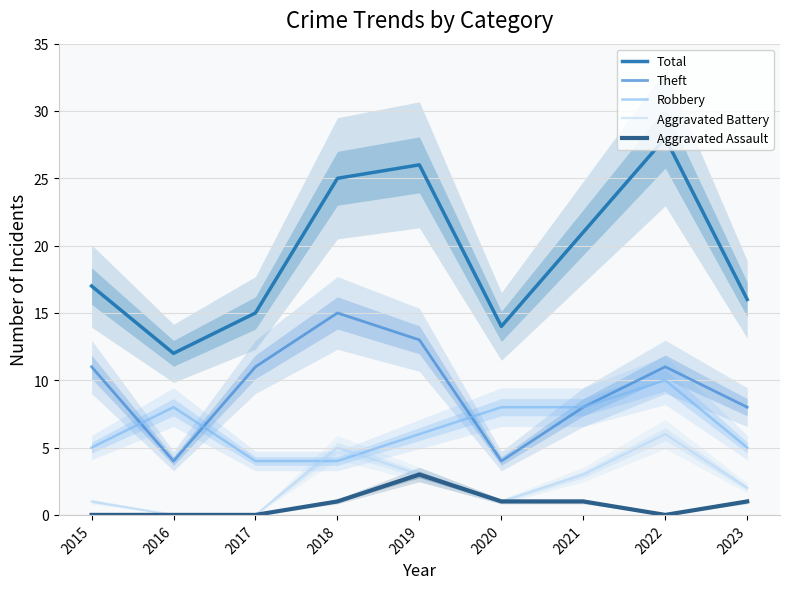

What are all the series names shown in the legend?

Total, Theft, Robbery, Aggravated Battery, Aggravated Assault